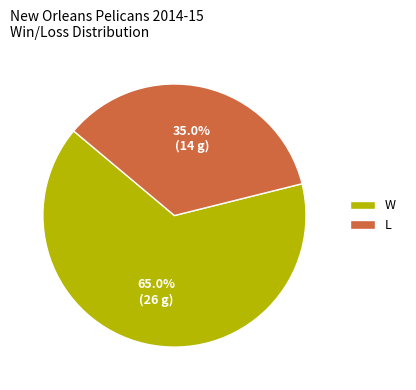

Which category has the biggest portion of the pie?

W